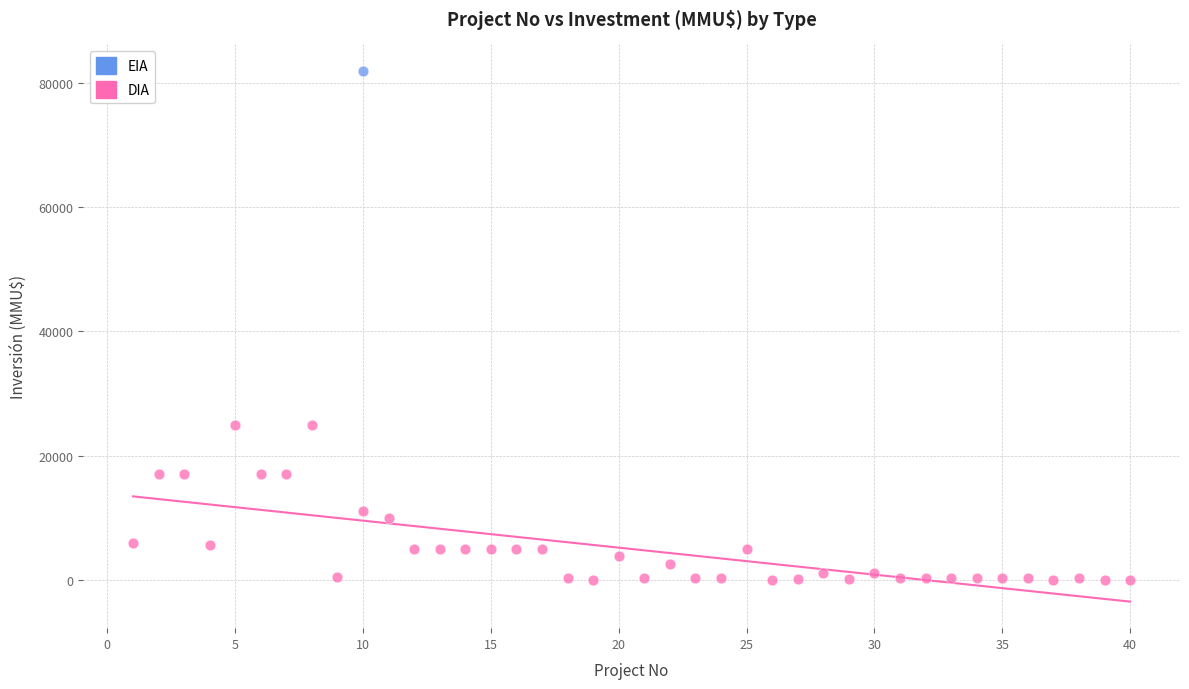

What are all the series names shown in the legend?

EIA, DIA